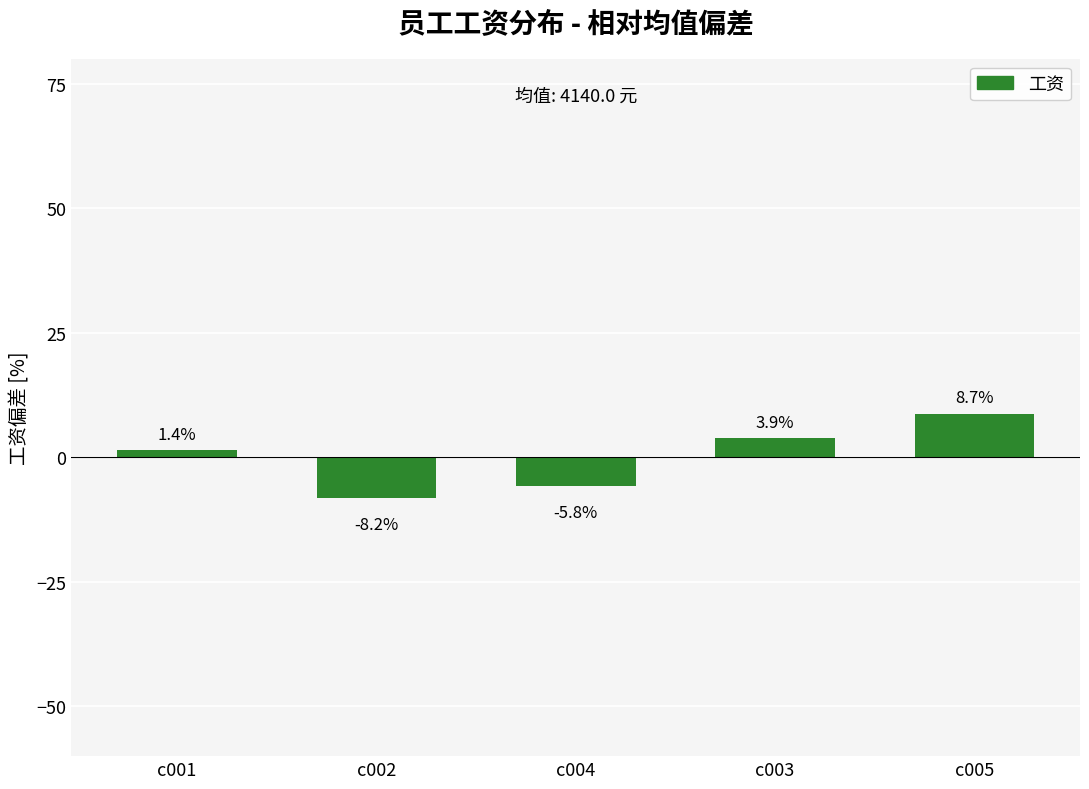

How many negative values are there?

2